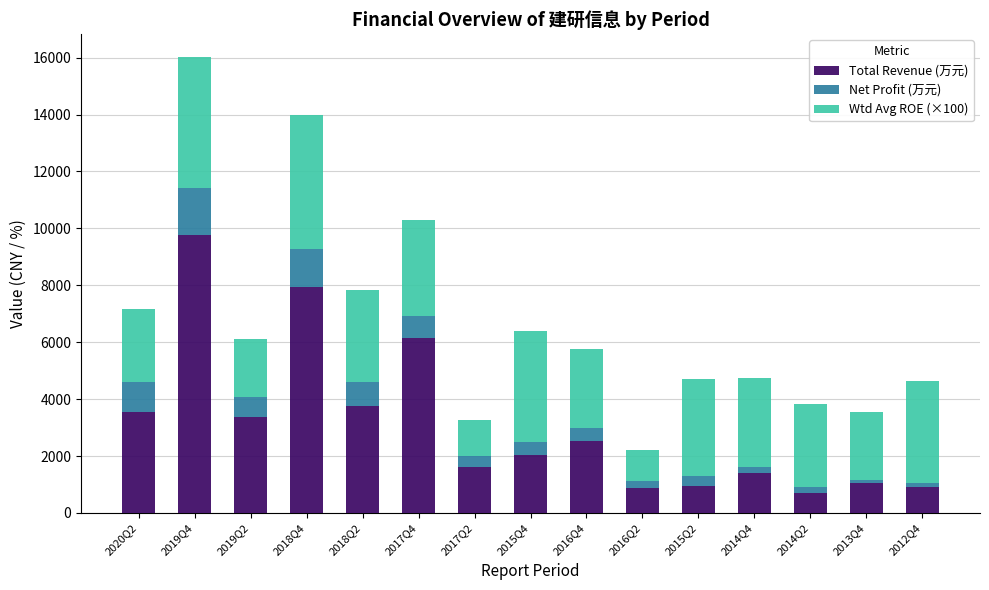

What is the lowest value of the Total Revenue (万元) series?

701.7